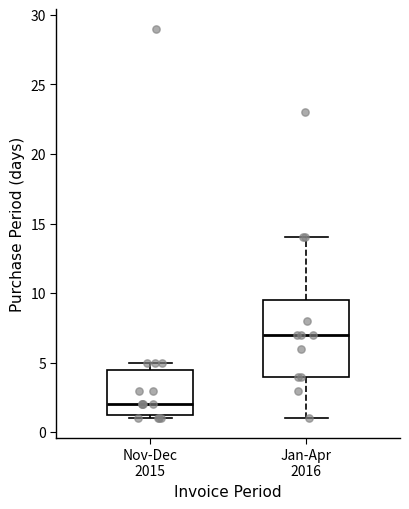

Reading left to right, transcribe this box plot: for each box, give where its median line is, the range the box spans, and where its two whiskers end, as read against the y-axis. The values are not printed on the chart, so give them approximately, as read against the axis.

Nov-Dec 2015: median 2.0, box 1.5 to 4.5, whiskers 1.0 to 5.0
Jan-Apr 2016: median 7.0, box 4.0 to 9.5, whiskers 1.0 to 14.0